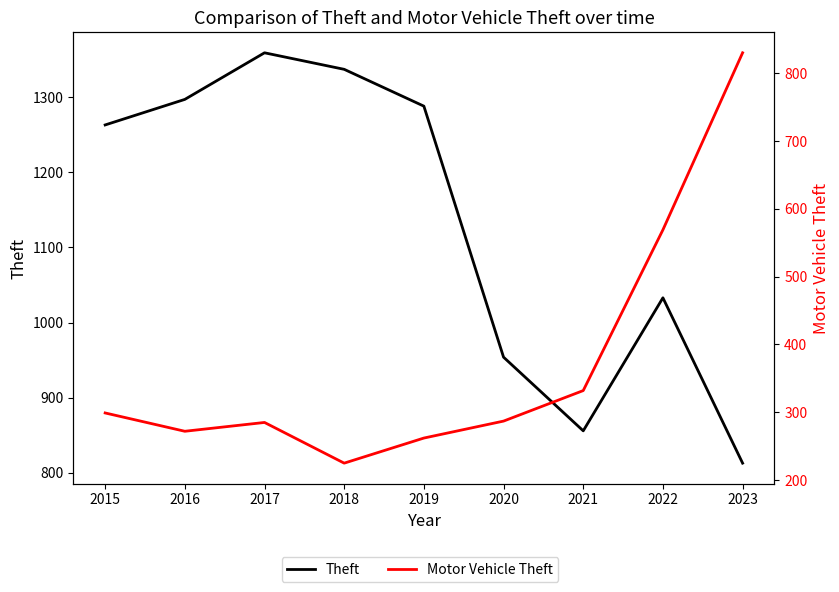

What is the value of the Motor Vehicle Theft point at the 3rd from the left?

285